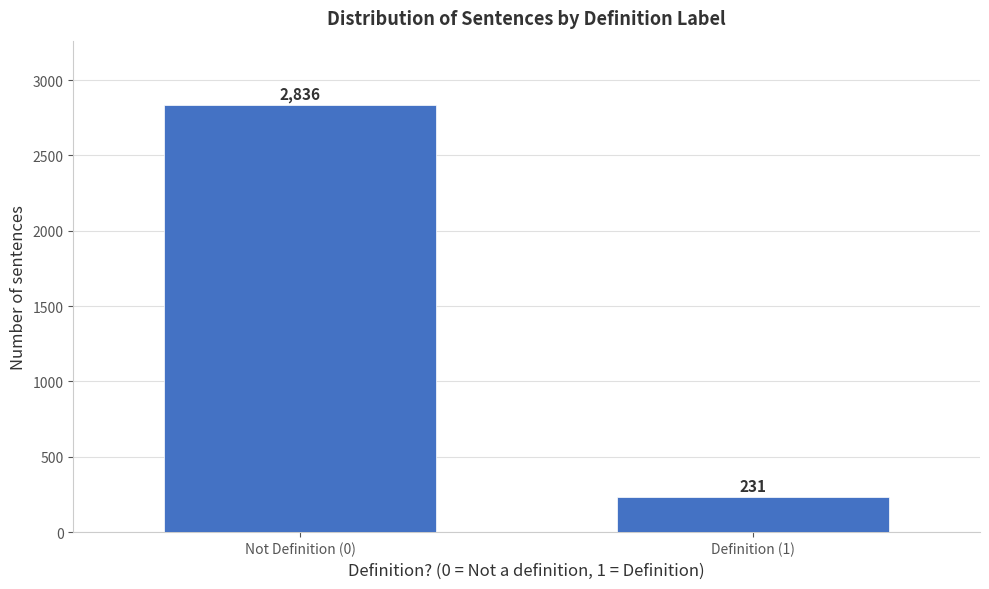

Reading right to left, extract all data points from this chart.

231	2836